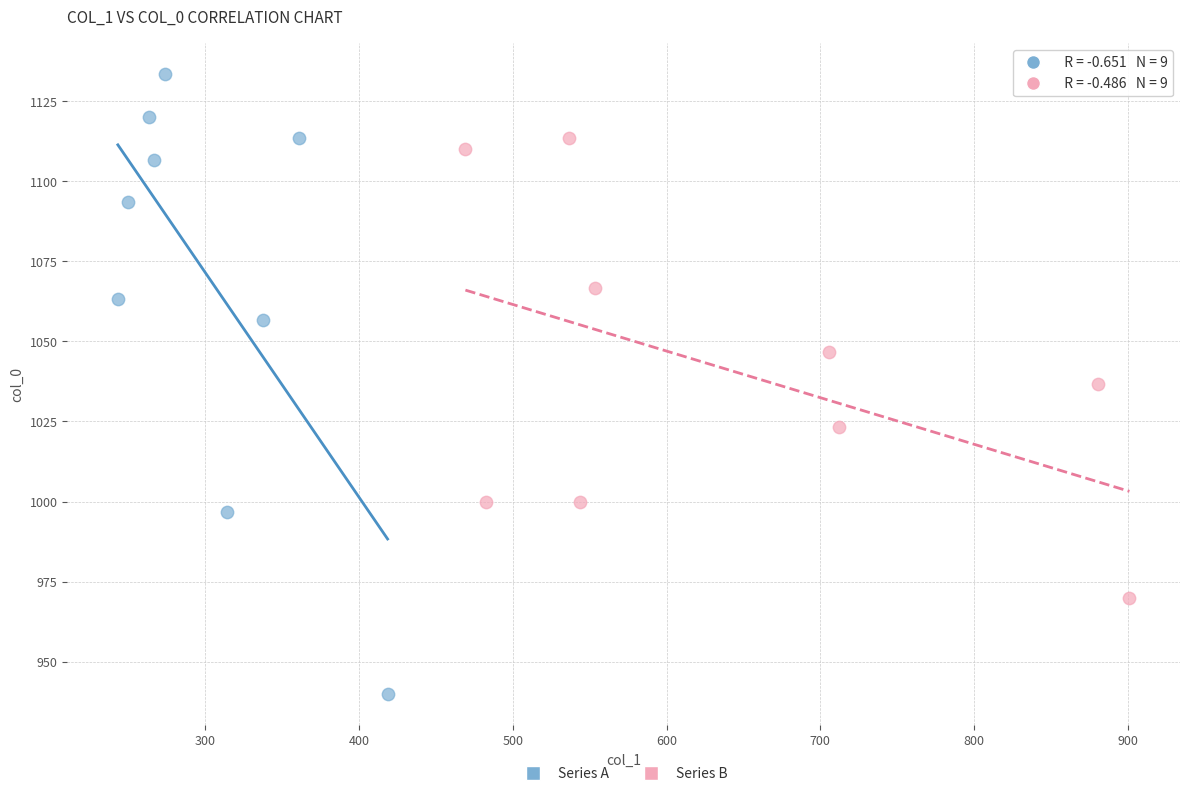

Which series contains the lowest Y value?

Series A